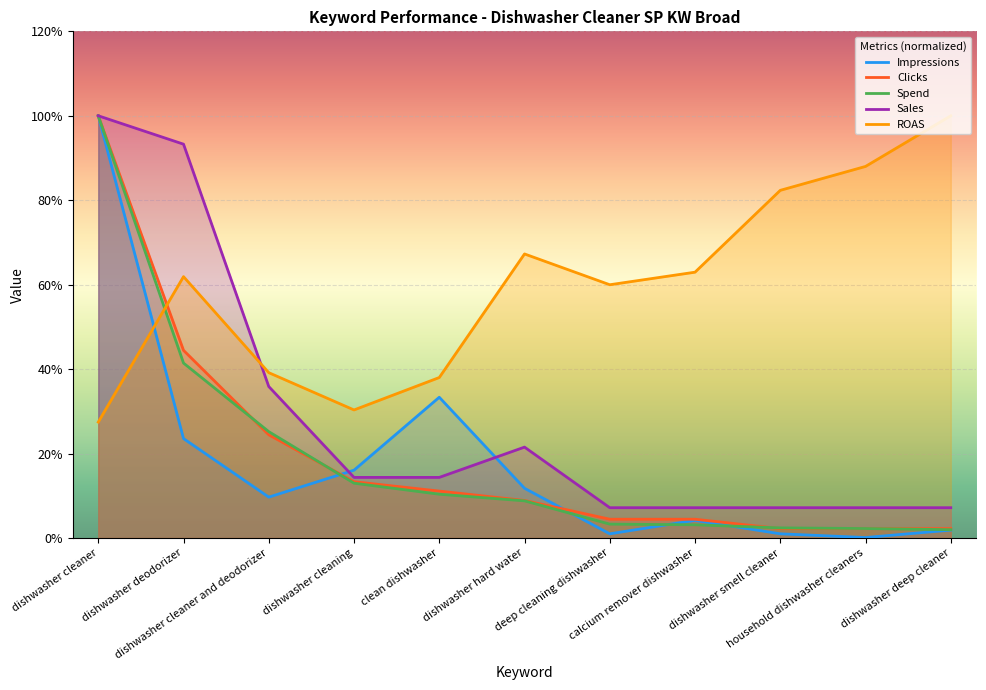

Reading left to right, transcribe all the data shown in this chart.

Impressions: dishwasher cleaner=10.0	dishwasher deodorizer=2.4	dishwasher cleaner and deodorizer=1.0	dishwasher cleaning=1.6	clean dishwasher=3.3	dishwasher hard water=1.2	deep cleaning dishwasher=0.1	calcium remover dishwasher=0.4	dishwasher smell cleaner=0.1	household dishwasher cleaners=0.0	dishwasher deep cleaner=0.2
Clicks: dishwasher cleaner=10.0	dishwasher deodorizer=4.4	dishwasher cleaner and deodorizer=2.4	dishwasher cleaning=1.3	clean dishwasher=1.1	dishwasher hard water=0.9	deep cleaning dishwasher=0.4	calcium remover dishwasher=0.4	dishwasher smell cleaner=0.2	household dishwasher cleaners=0.2	dishwasher deep cleaner=0.2
Spend: dishwasher cleaner=10.0	dishwasher deodorizer=4.1	dishwasher cleaner and deodorizer=2.5	dishwasher cleaning=1.3	clean dishwasher=1.0	dishwasher hard water=0.9	deep cleaning dishwasher=0.3	calcium remover dishwasher=0.3	dishwasher smell cleaner=0.2	household dishwasher cleaners=0.2	dishwasher deep cleaner=0.2
Sales: dishwasher cleaner=10.0	dishwasher deodorizer=9.3	dishwasher cleaner and deodorizer=3.6	dishwasher cleaning=1.4	clean dishwasher=1.4	dishwasher hard water=2.2	deep cleaning dishwasher=0.7	calcium remover dishwasher=0.7	dishwasher smell cleaner=0.7	household dishwasher cleaners=0.7	dishwasher deep cleaner=0.7
ROAS: dishwasher cleaner=2.7	dishwasher deodorizer=6.2	dishwasher cleaner and deodorizer=3.9	dishwasher cleaning=3.0	clean dishwasher=3.8	dishwasher hard water=6.7	deep cleaning dishwasher=6.0	calcium remover dishwasher=6.3	dishwasher smell cleaner=8.2	household dishwasher cleaners=8.8	dishwasher deep cleaner=10.0